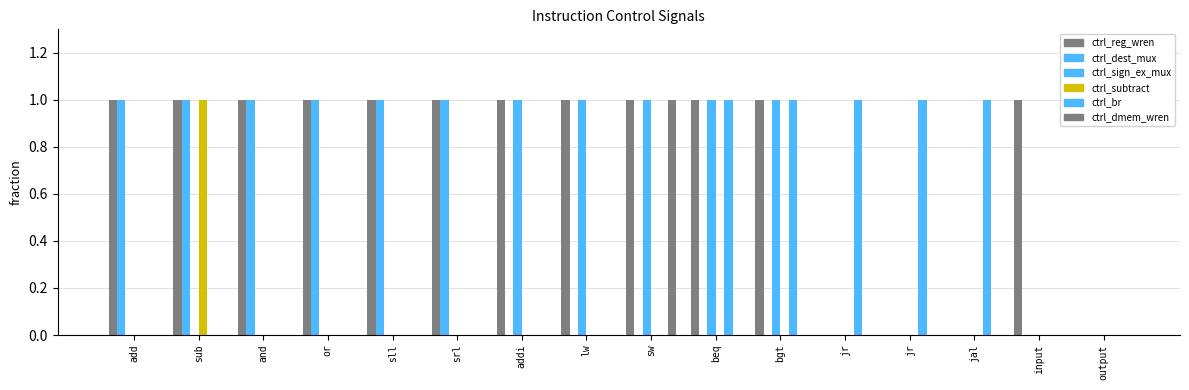

What is the maximum value shown in the chart?

1